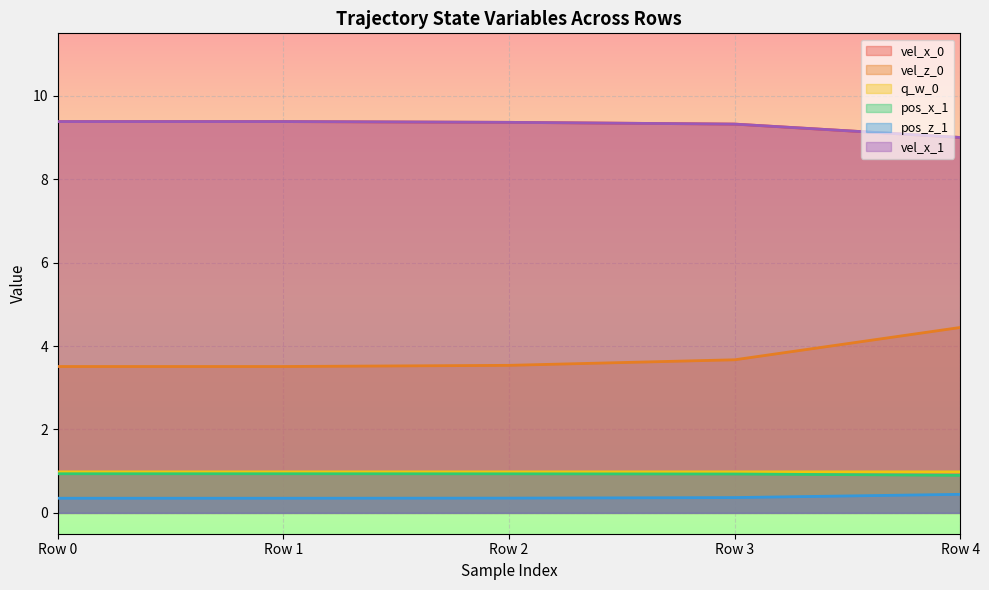

What is the total value across all series at Row 3?

24.6